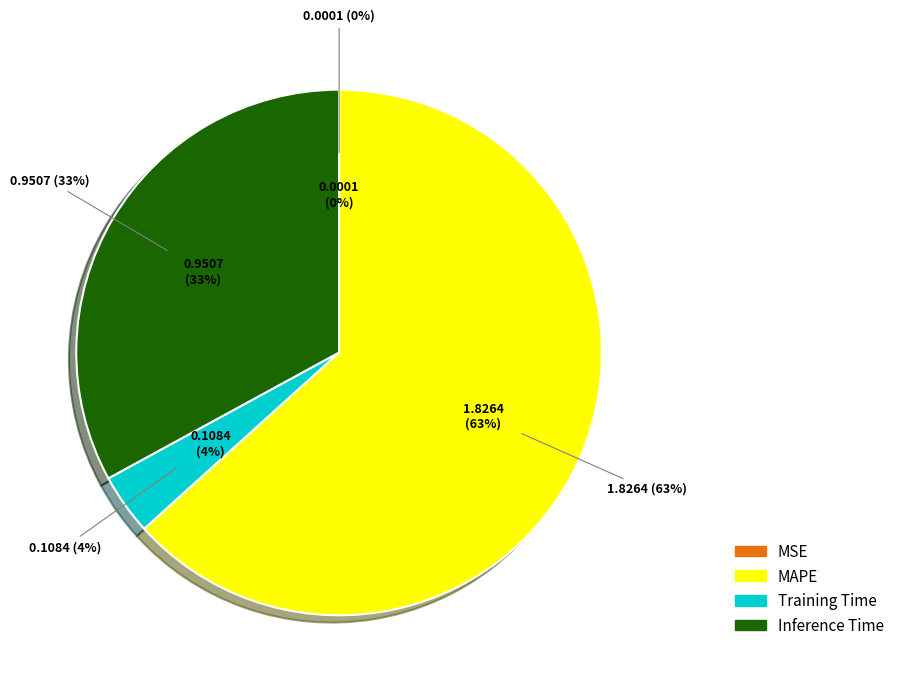

Which category has the biggest portion of the pie?

MAPE